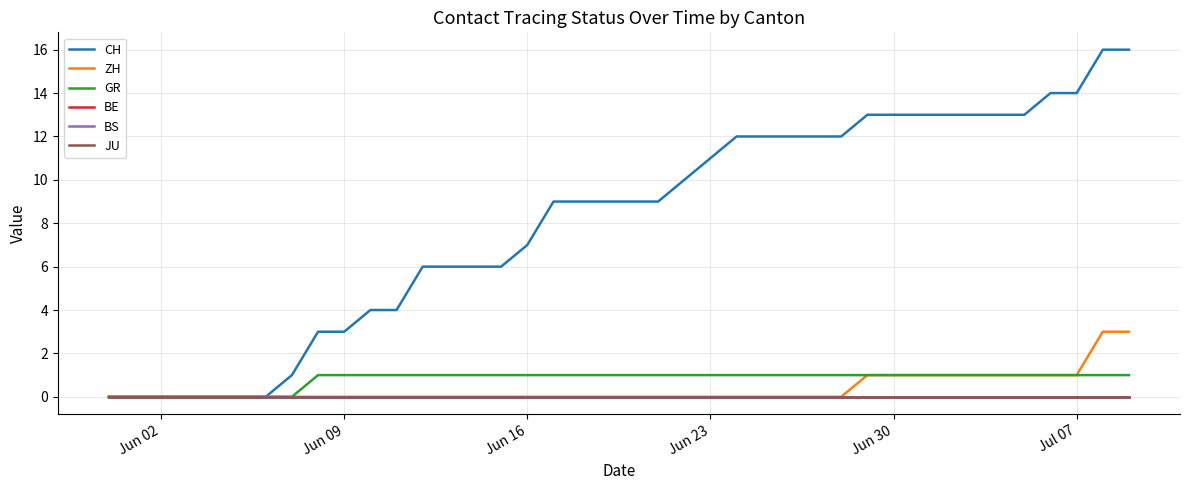

Reading left to right, list all the values displayed in this chart.

CH: 0	0	0	0	0	0	0	1	3	3	4	4	6	6	6	6	7	9	9	9	9	9	10	11	12	12	12	12	12	13	13	13	13	13	13	13	14	14	16	16
ZH: 0	0	0	0	0	0	0	0	0	0	0	0	0	0	0	0	0	0	0	0	0	0	0	0	0	0	0	0	0	1	1	1	1	1	1	1	1	1	3	3
GR: 0	0	0	0	0	0	0	0	1	1	1	1	1	1	1	1	1	1	1	1	1	1	1	1	1	1	1	1	1	1	1	1	1	1	1	1	1	1	1	1
BE: 0	0	0	0	0	0	0	0	0	0	0	0	0	0	0	0	0	0	0	0	0	0	0	0	0	0	0	0	0	0	0	0	0	0	0	0	0	0	0	0
BS: 0	0	0	0	0	0	0	0	0	0	0	0	0	0	0	0	0	0	0	0	0	0	0	0	0	0	0	0	0	0	0	0	0	0	0	0	0	0	0	0
JU: 0	0	0	0	0	0	0	0	0	0	0	0	0	0	0	0	0	0	0	0	0	0	0	0	0	0	0	0	0	0	0	0	0	0	0	0	0	0	0	0